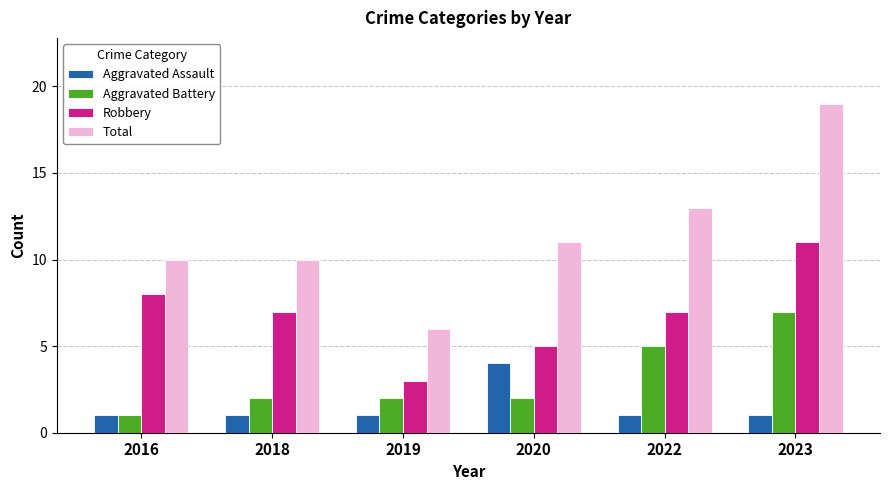

List the series in order of their peak value, lowest first.

Aggravated Assault, Aggravated Battery, Robbery, Total